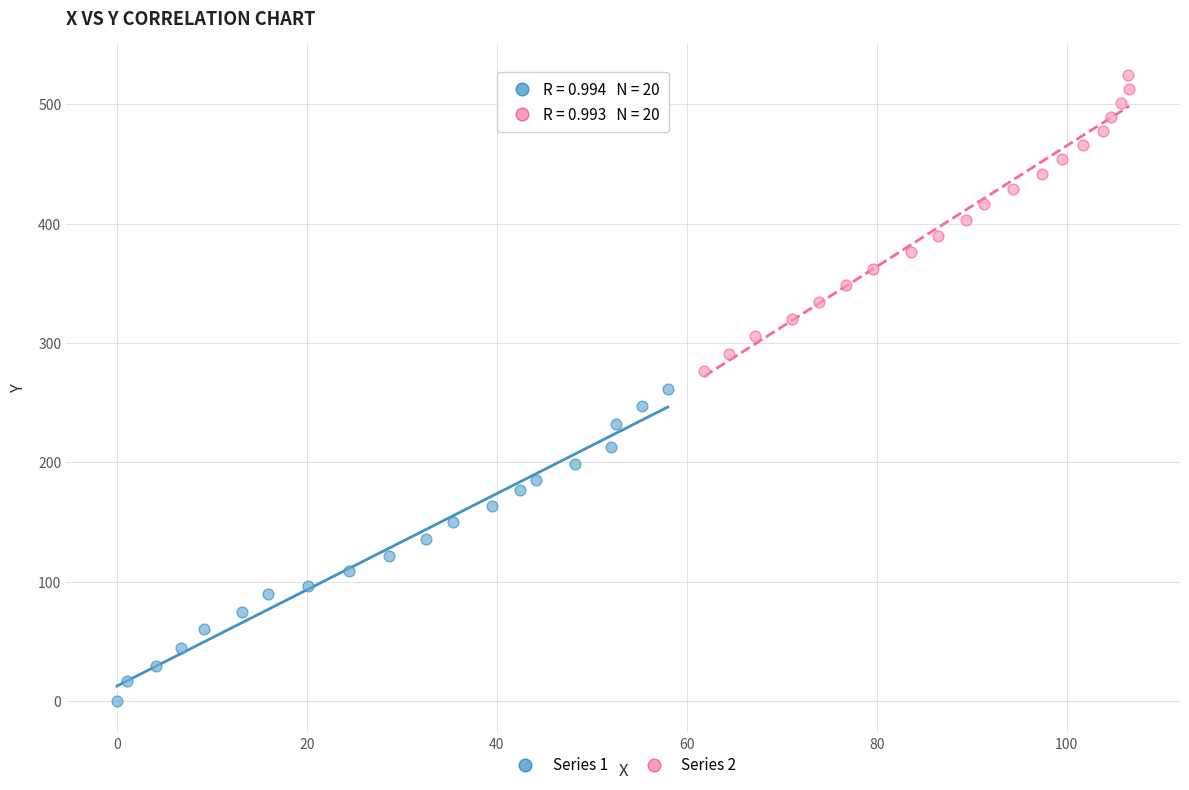

What are all the series names shown in the legend?

Series 1, Series 2